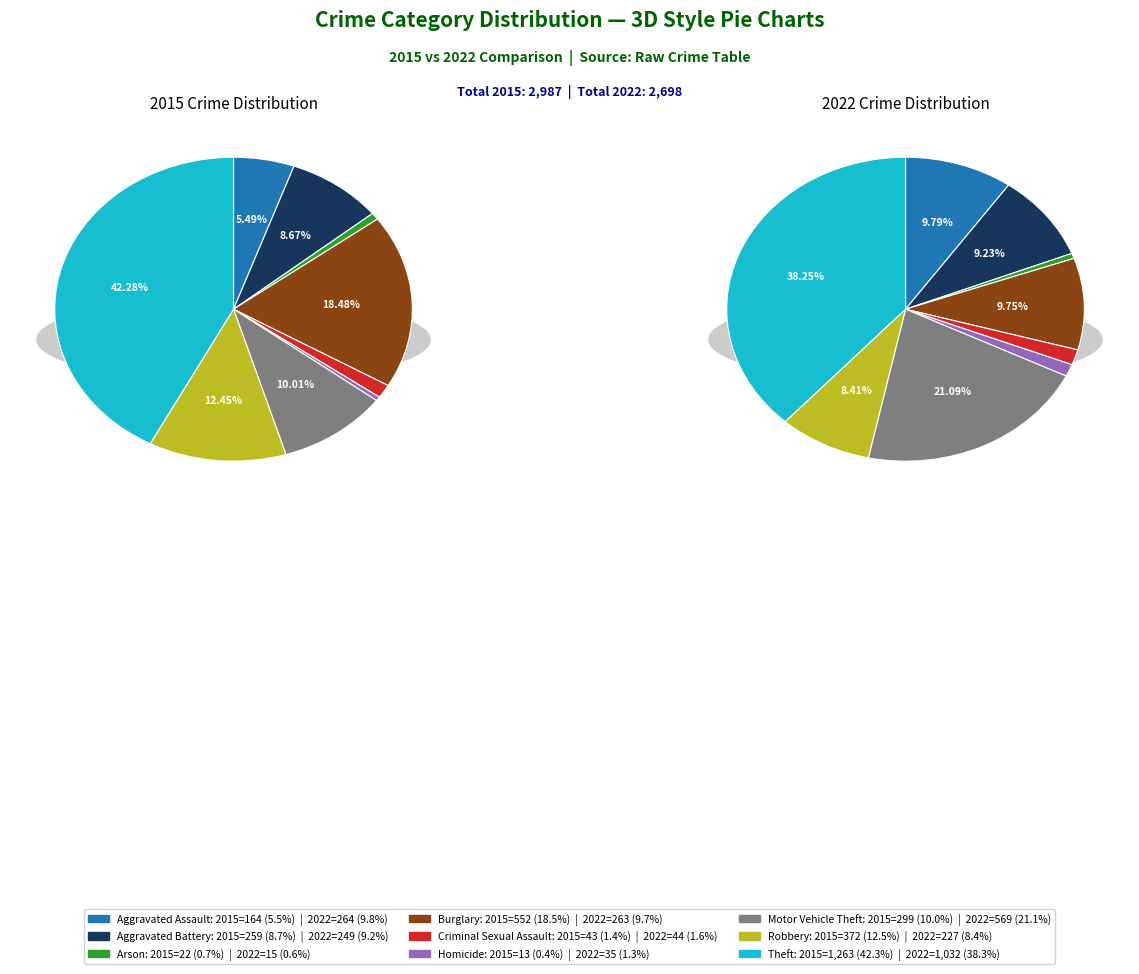

To the nearest percent, what is the difference between the largest and smallest slice percentages?

38%